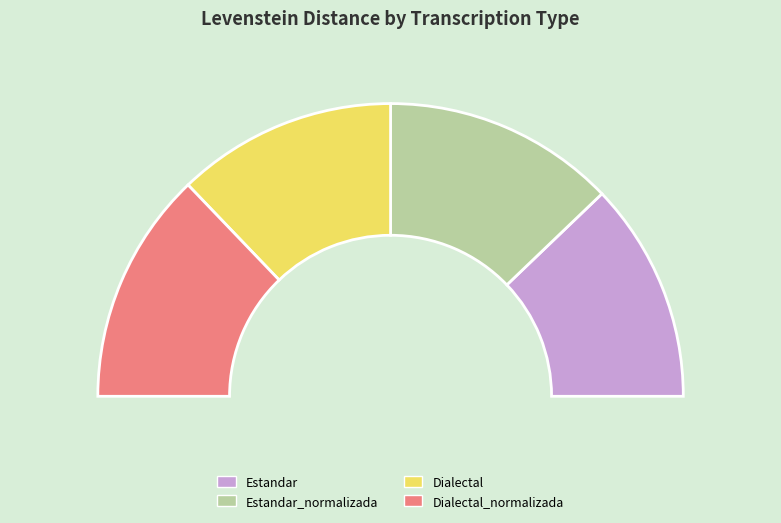

Count the number of slices in the pie.

4